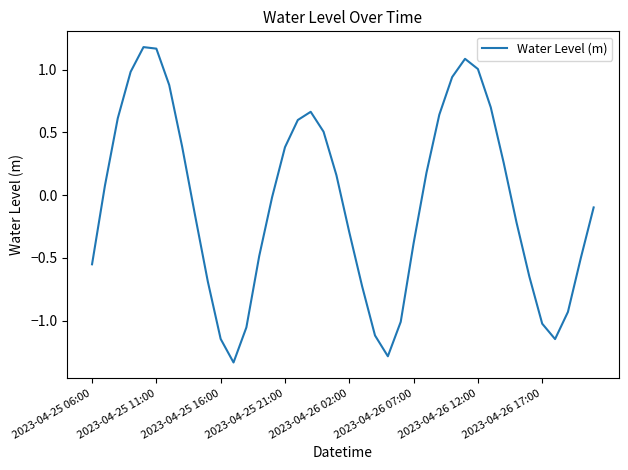

What is the difference between the maximum and minimum values?

2.5